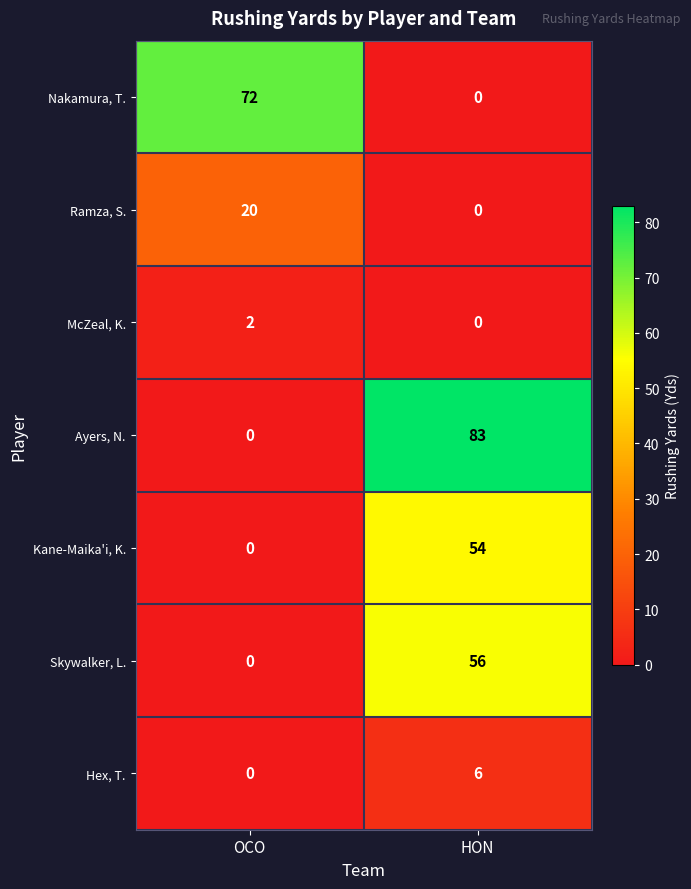

Reading left to right, extract all data points from this chart.

Nakamura, T.: 72	0
Ramza, S.: 20	0
McZeal, K.: 2	0
Ayers, N.: 0	83
Kane-Maika'i, K.: 0	54
Skywalker, L.: 0	56
Hex, T.: 0	6